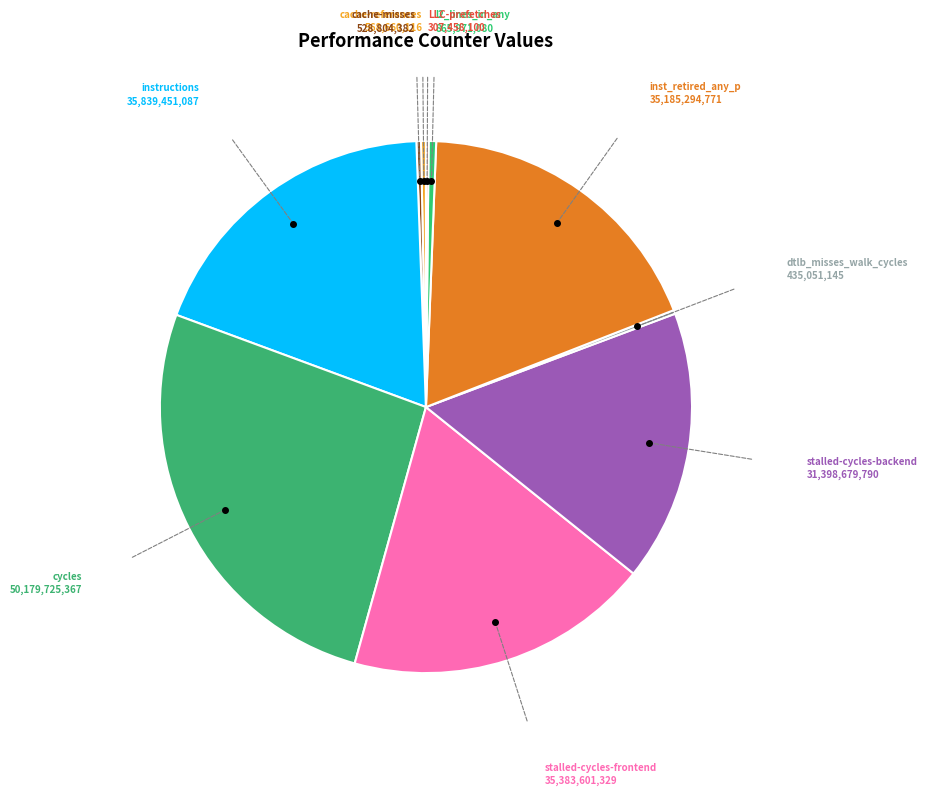

Rank the categories by value from lowest to highest.

LLC-prefetches, dtlb_misses_walk_cycles, cache-misses, cache-references, l2_lines_in_any, stalled-cycles-backend, inst_retired_any_p, stalled-cycles-frontend, instructions, cycles